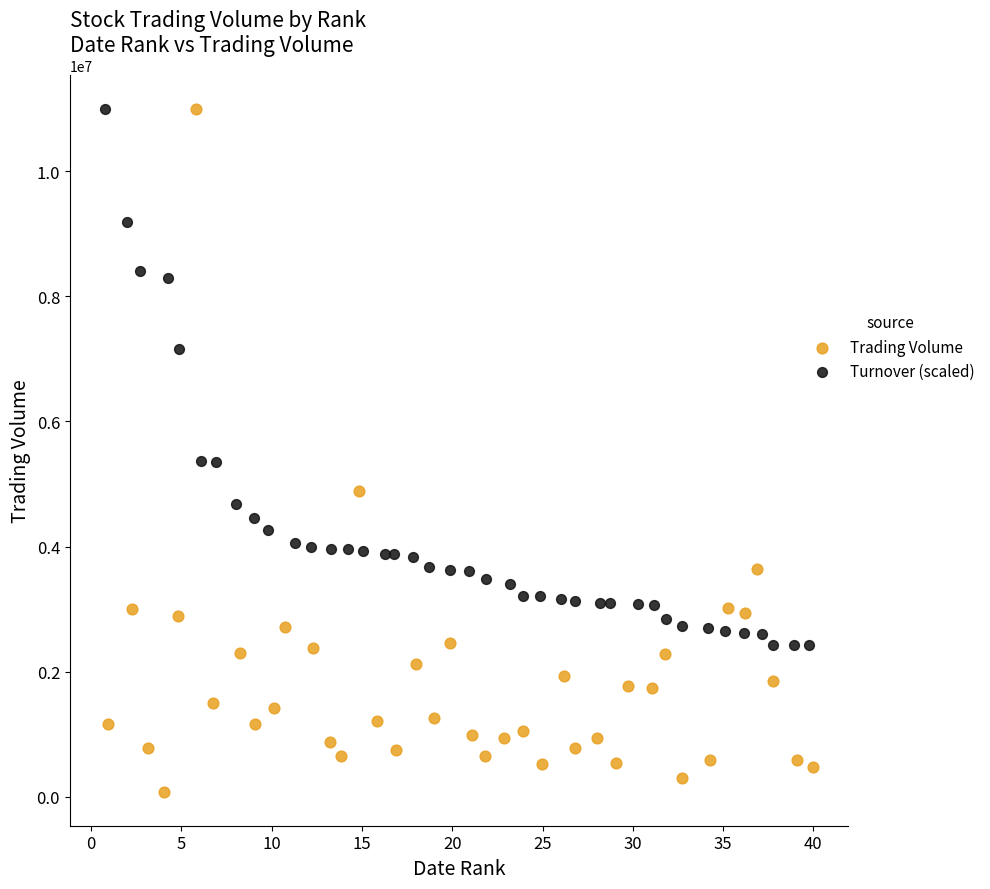

Which series reaches the minimum Y coordinate?

Trading Volume